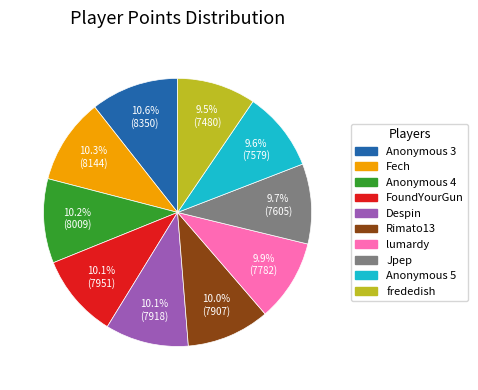

To the nearest percent, what percentage of the pie is Rimato13?

10%